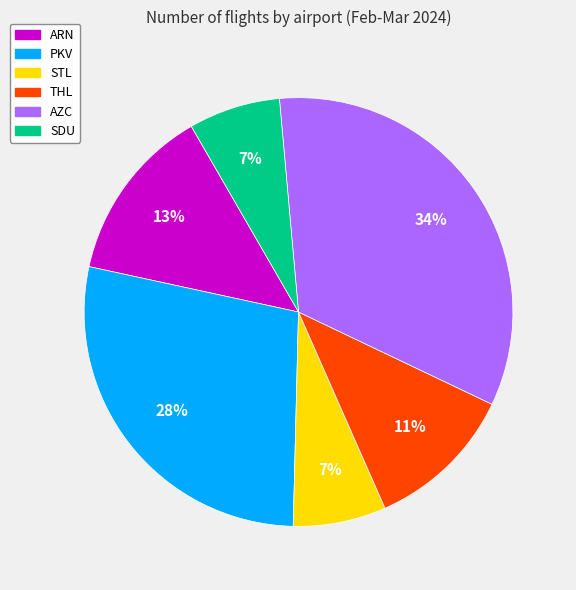

True or false: STL accounts for 1% of the total.

False